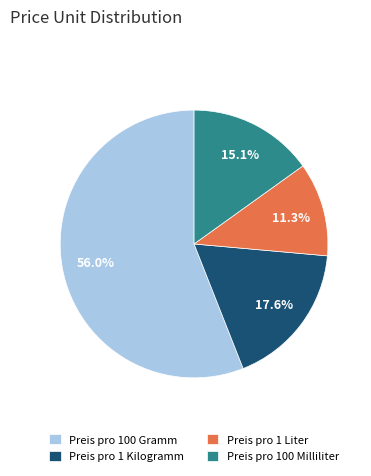

Which has a higher value, Preis pro 100 Milliliter or Preis pro 1 Liter?

Preis pro 100 Milliliter